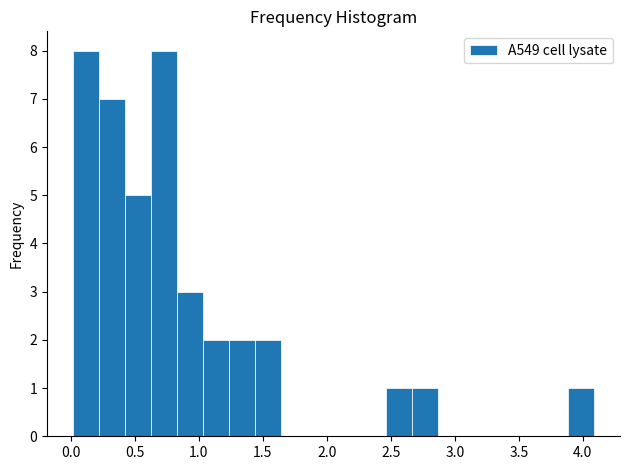

Reading left to right, transcribe this chart: for each bar, give the range it covers on the x-axis and its height. Neither the bar edges nor the heights are printed on the chart, so give them approximately, as read against the axes.

0.00 to 0.20: 8
0.20 to 0.40: 7
0.40 to 0.65: 5
0.65 to 0.85: 8
0.85 to 1.05: 3
1.05 to 1.25: 2
1.25 to 1.45: 2
1.45 to 1.65: 2
1.65 to 1.85: 0
1.85 to 2.05: 0
2.05 to 2.25: 0
2.25 to 2.45: 0
2.45 to 2.65: 1
2.65 to 2.85: 1
2.85 to 3.05: 0
3.05 to 3.25: 0
3.25 to 3.50: 0
3.50 to 3.70: 0
3.70 to 3.90: 0
3.90 to 4.10: 1